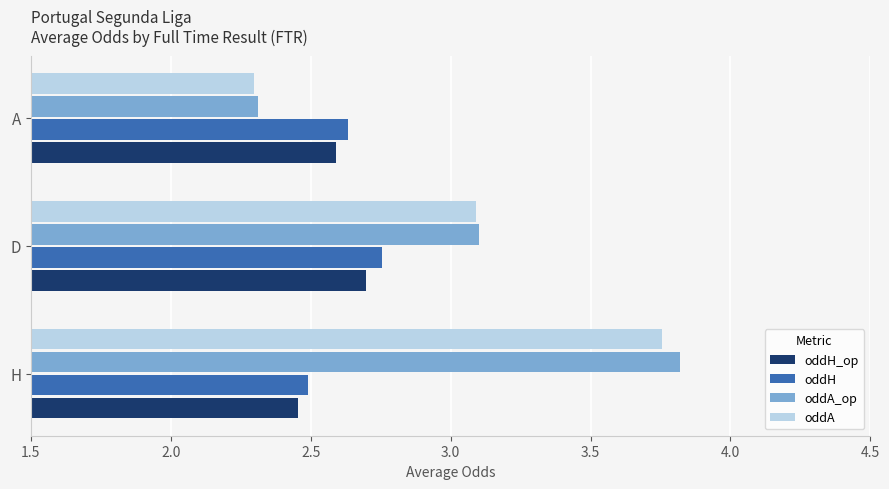

Which series has the widest spread of values?

oddA_op